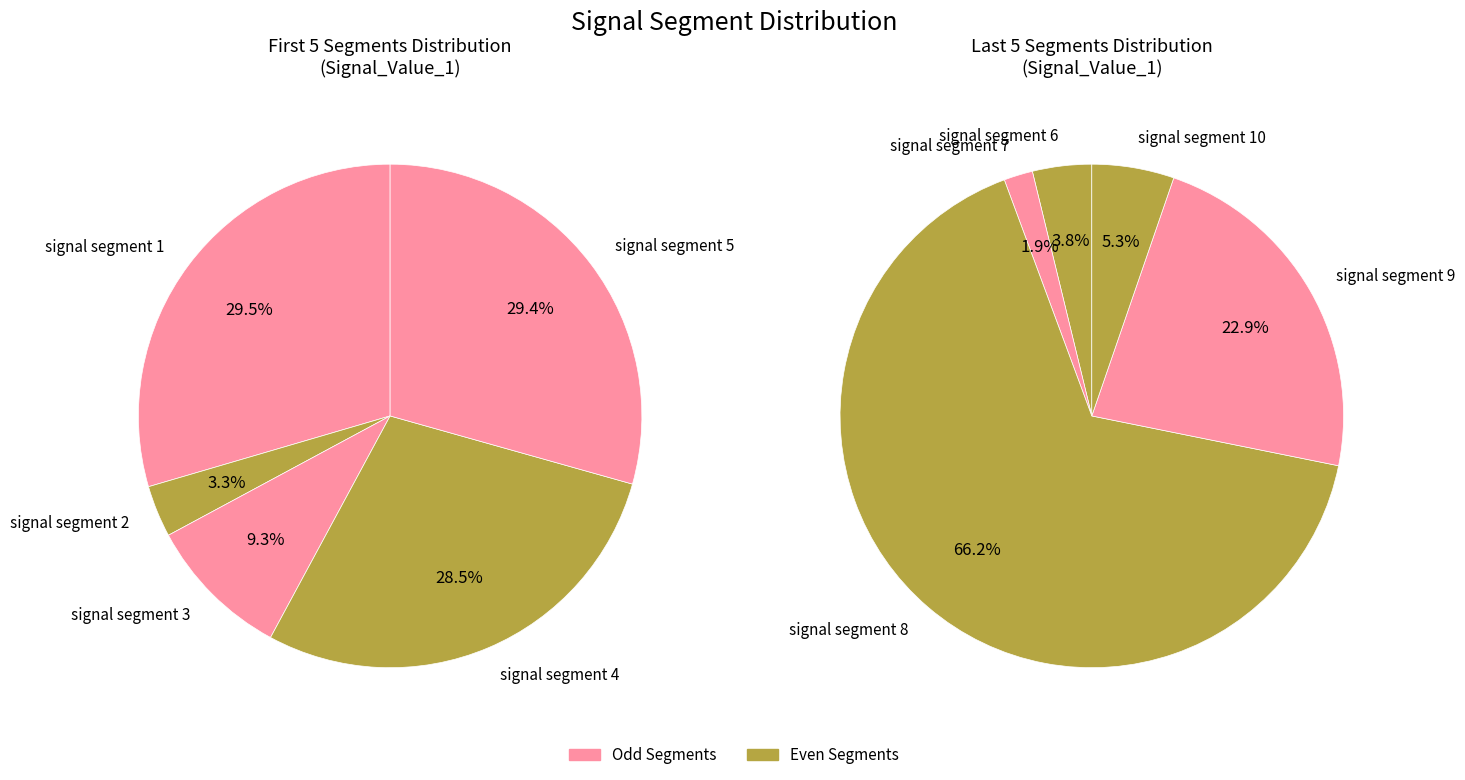

Is it true that signal segment 1 is 22% of the pie?

False